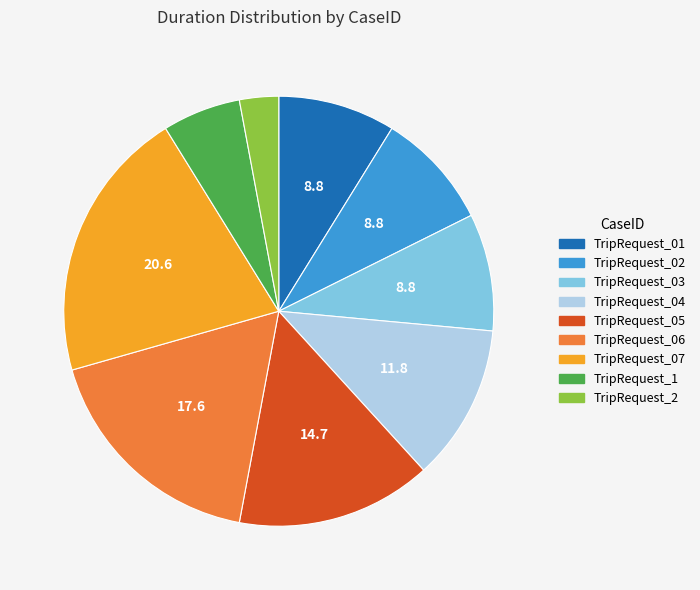

Does TripRequest_03 account for over 50% of the chart?

No